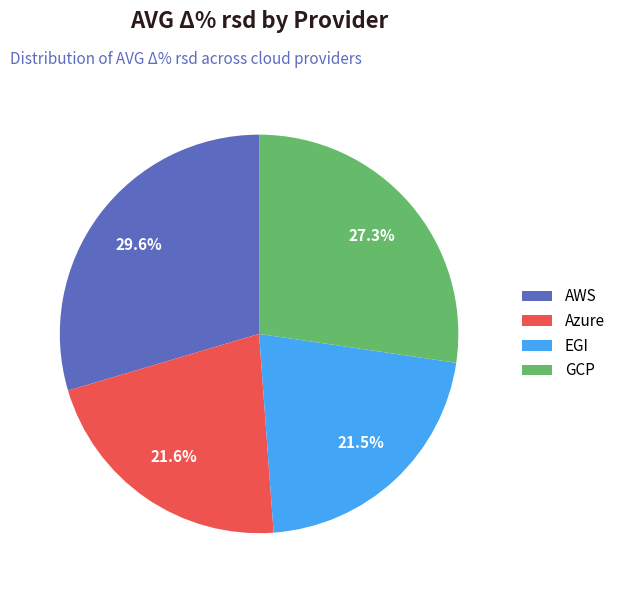

Is it true that GCP is 35% of the pie?

False